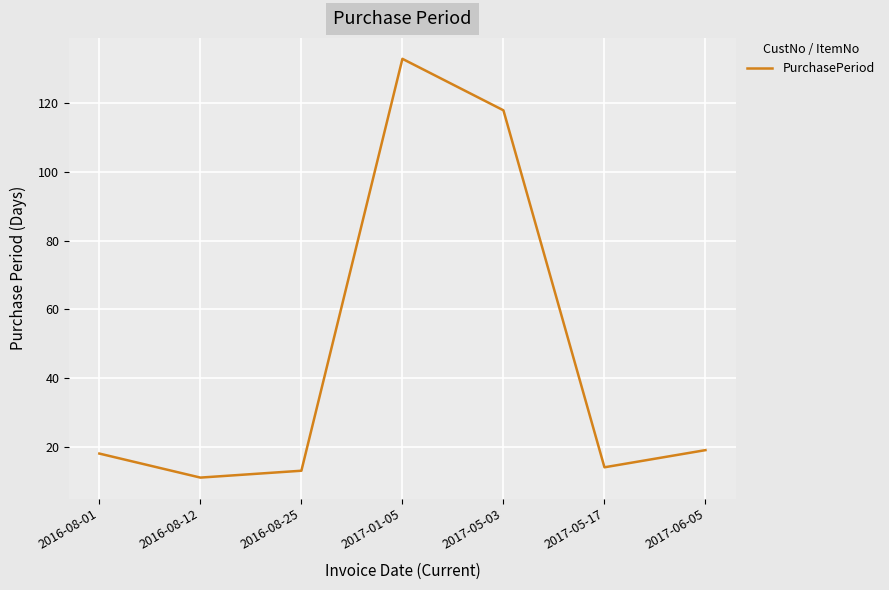

What is the difference between the second highest and minimum values?

107